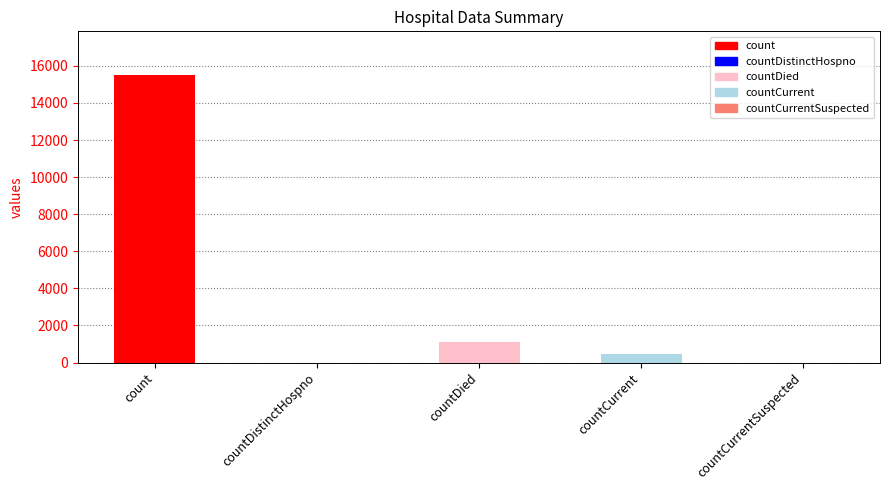

The chart shows a value of 6229 at count. True or false?

False